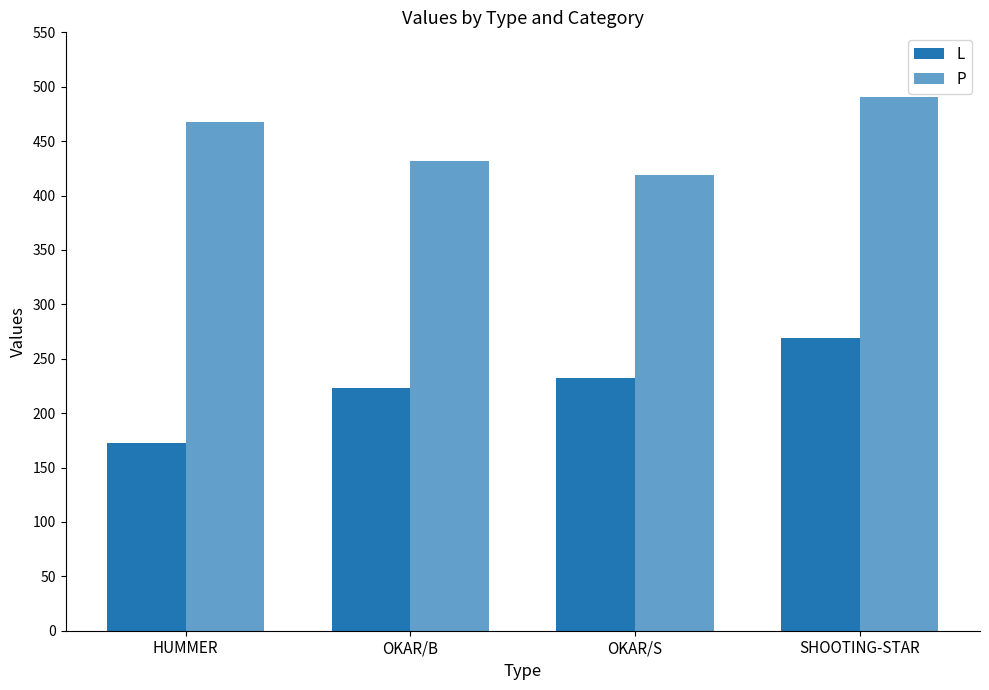

Read the L value at OKAR/S.

232